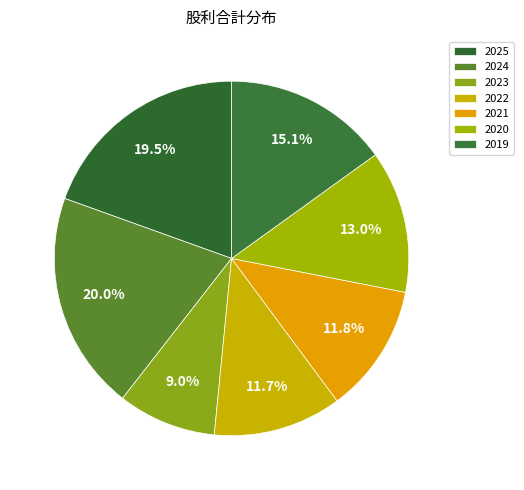

What is the largest slice in the pie chart?

2024